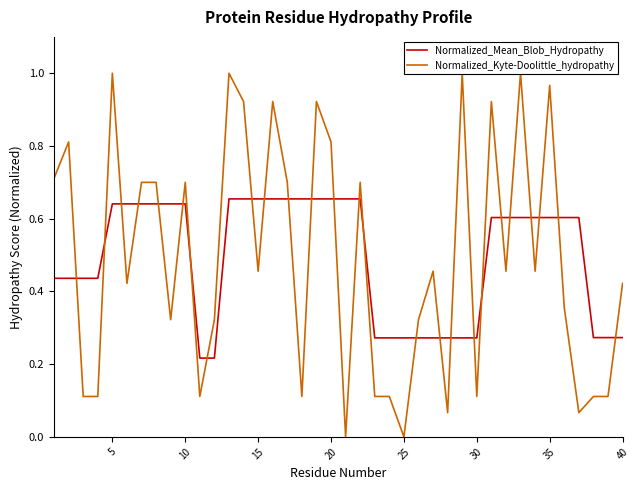

At how many categories does at least one series exceed 0?

40